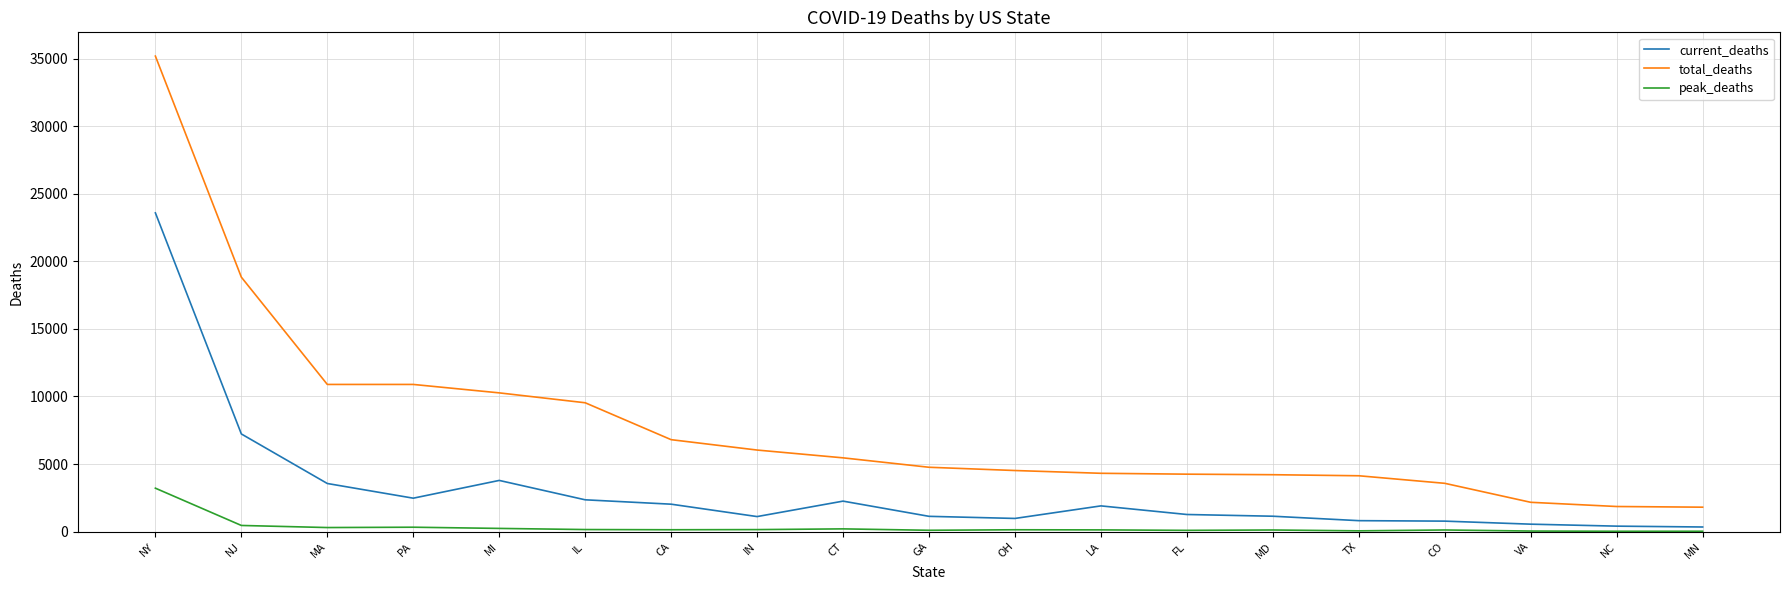

Where is current_deaths nearest to the value 11965?

NJ